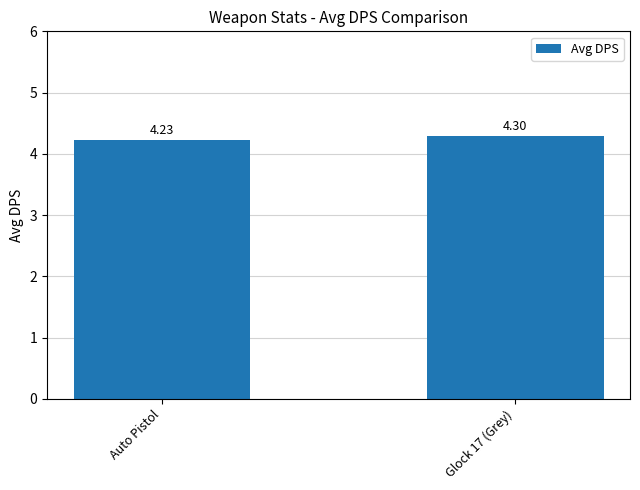

List the labels in order of value, smallest first.

Auto Pistol, Glock 17 (Grey)